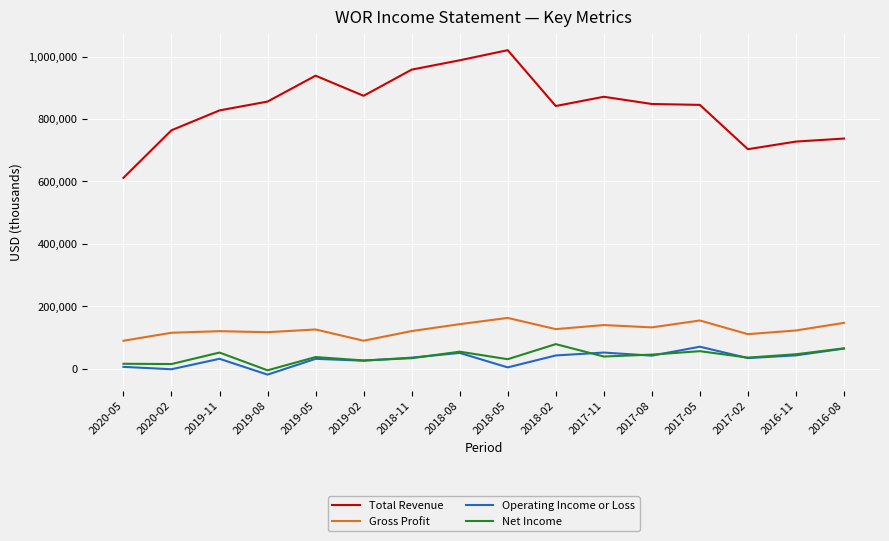

What are all the series names shown in the legend?

Total Revenue, Gross Profit, Operating Income or Loss, Net Income